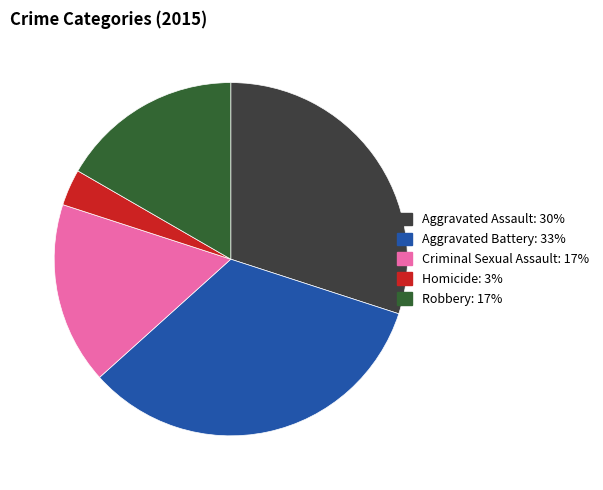

Which category has the biggest portion of the pie?

Aggravated Battery